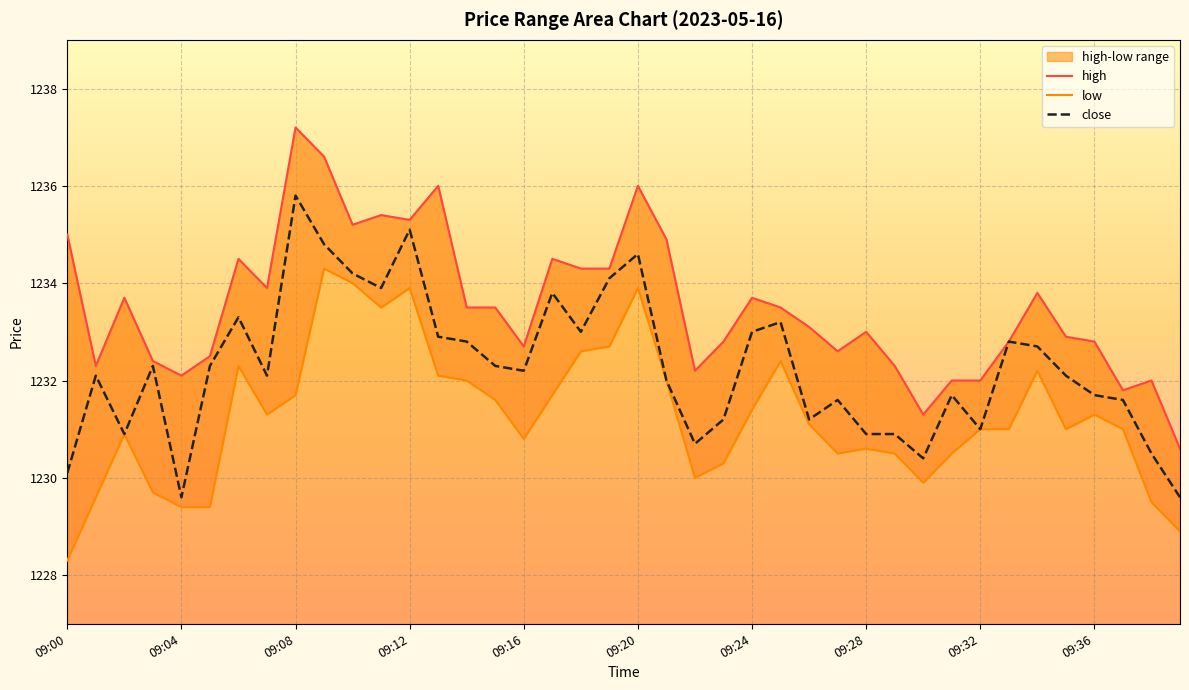

True or false: low has a value of 1231.3 at 09:36.

True